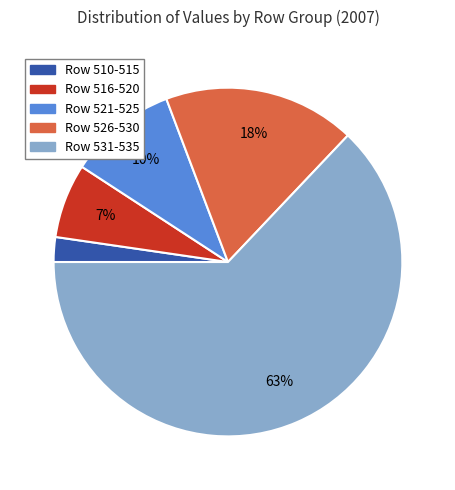

Is Row 521-525 the majority of the pie?

No